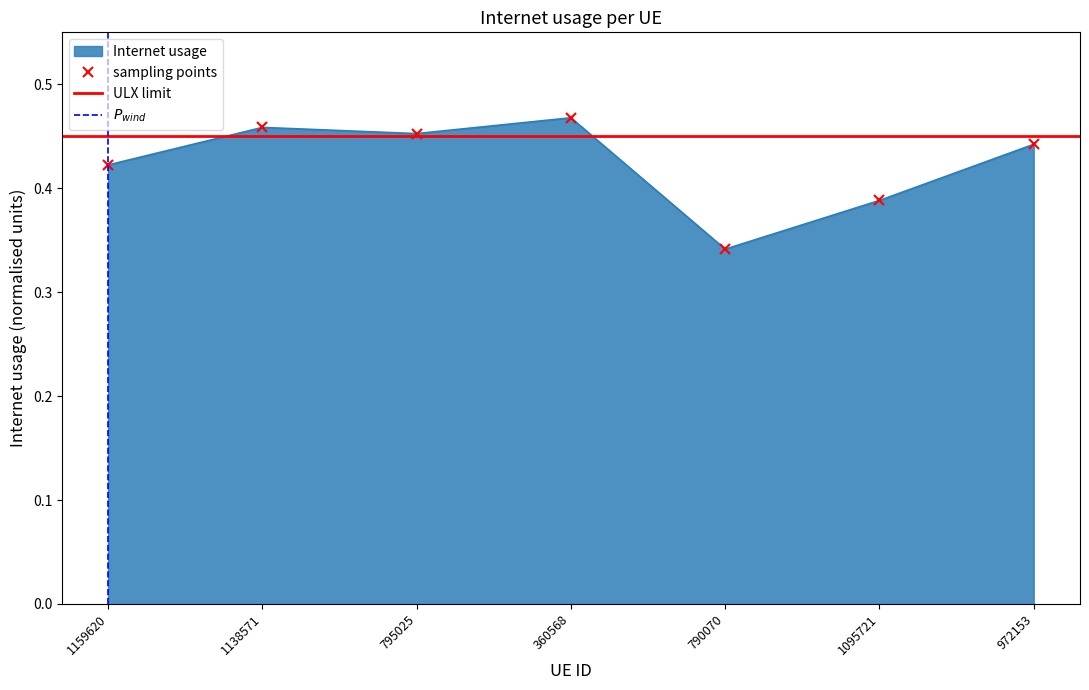

Count the values in the range 0 to 1.

7